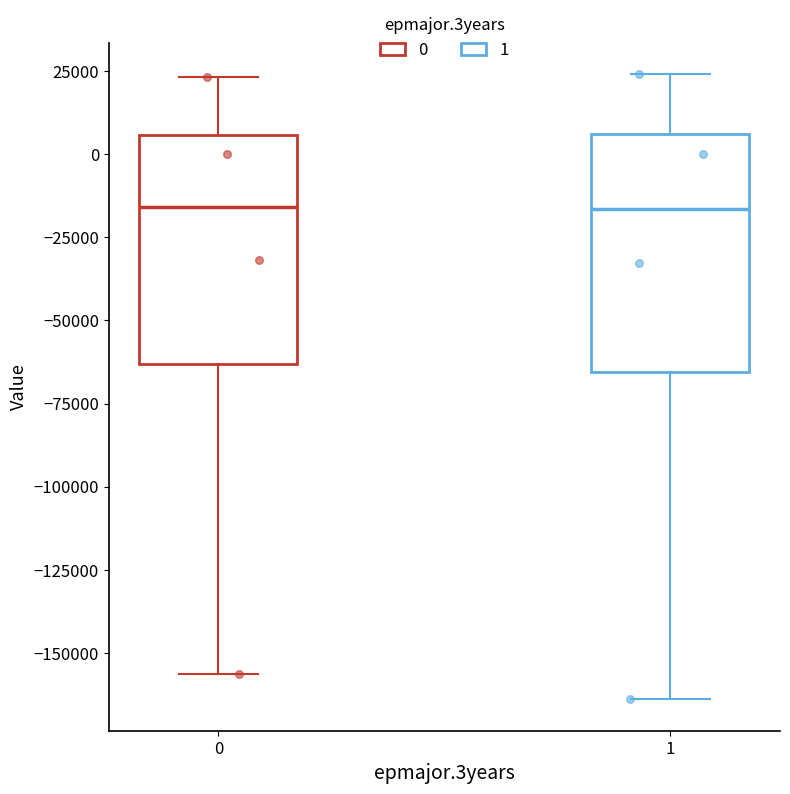

Reading left to right, transcribe this box plot: for each box, give where its median line is, the range the box spans, and where its two whiskers end, as read against the y-axis. The values are not printed on the chart, so give them approximately, as read against the axis.

0: median -15000, box -65000 to 5000, whiskers -155000 to 25000
1: median -15000, box -65000 to 5000, whiskers -165000 to 25000